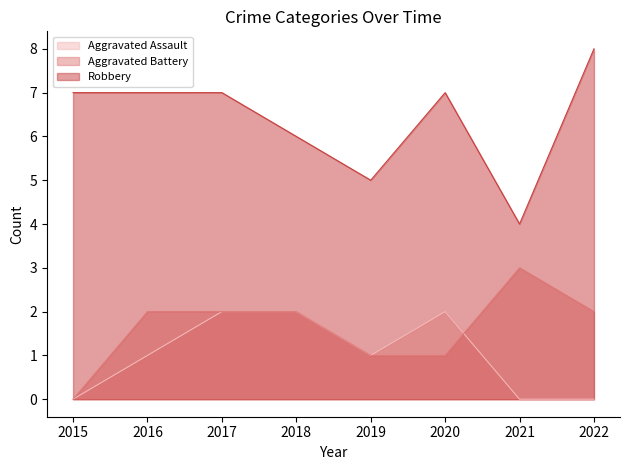

Is the value of Aggravated Battery at 2016 greater than the value of Aggravated Assault at 2015?

Yes